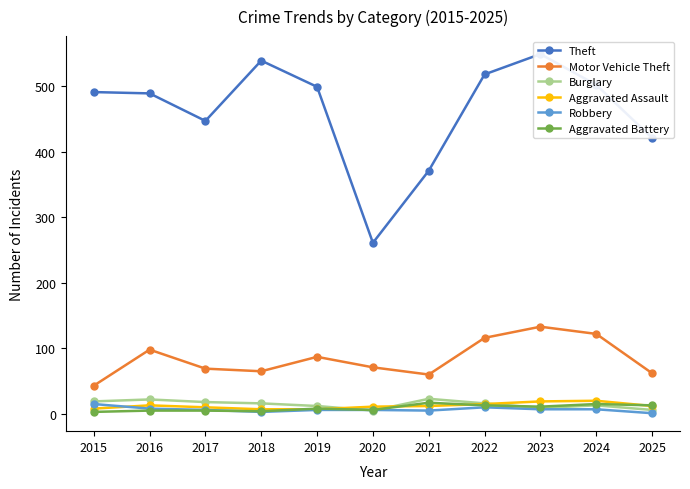

Reading left to right, what are all the values shown in this chart?

Theft: 491	489	447	539	499	261	371	518	549	502	421
Motor Vehicle Theft: 43	98	69	65	87	71	60	116	133	122	62
Burglary: 19	22	18	16	12	5	23	16	9	13	6
Aggravated Assault: 8	13	10	7	7	11	12	15	19	20	12
Robbery: 15	8	6	3	6	6	5	10	7	7	1
Aggravated Battery: 3	5	5	4	8	6	17	13	11	15	13